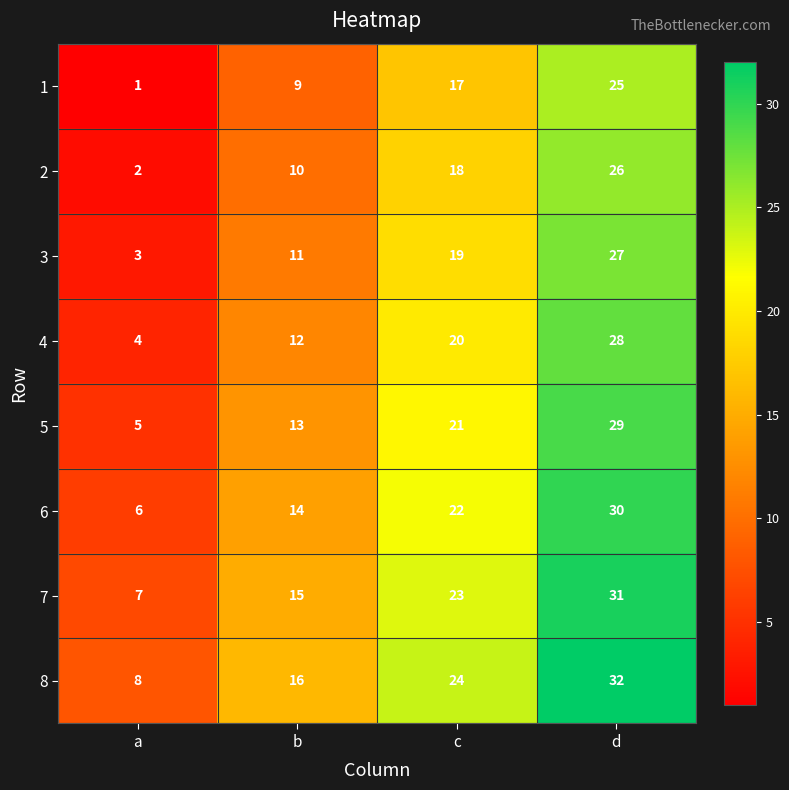

What is the total value across all series at d?

228